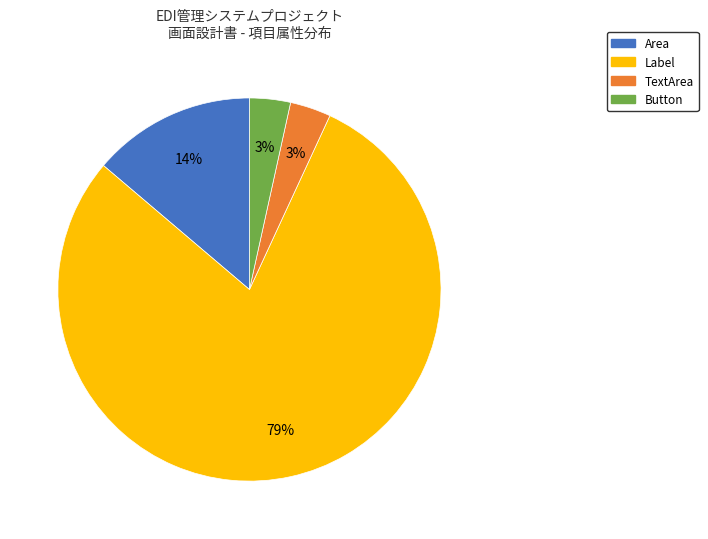

To the nearest percent, what is the difference between the Label and Area slice percentages?

66%